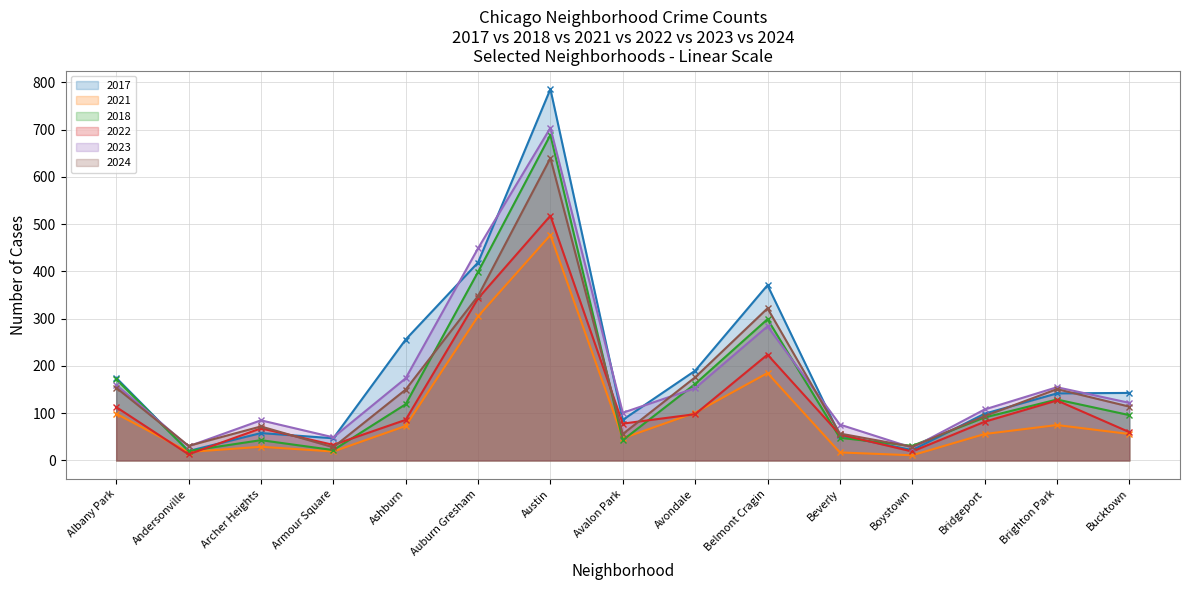

Which series changed the most between Avalon Park and Avondale?

2024